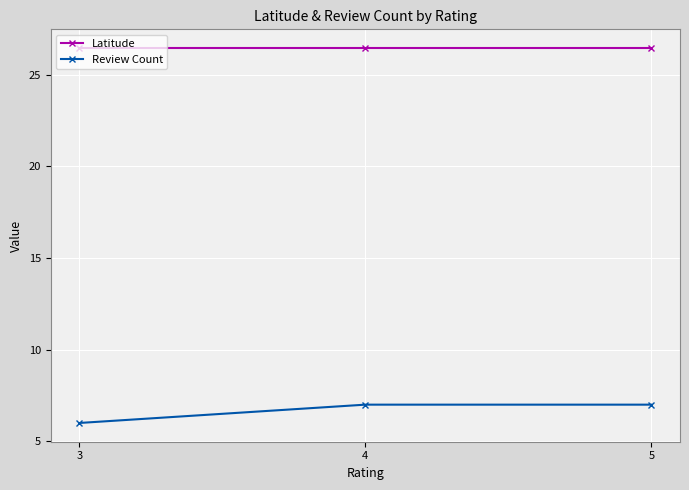

The value of Review Count at 3 is 9.1. True or false?

False